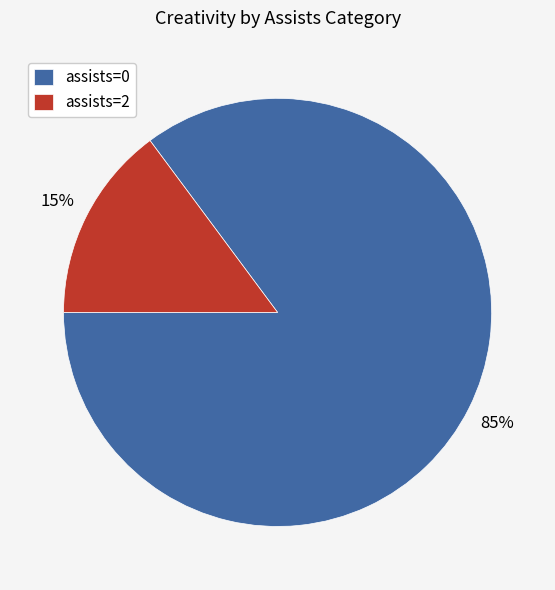

Rank the categories by value from lowest to highest.

assists=2, assists=0